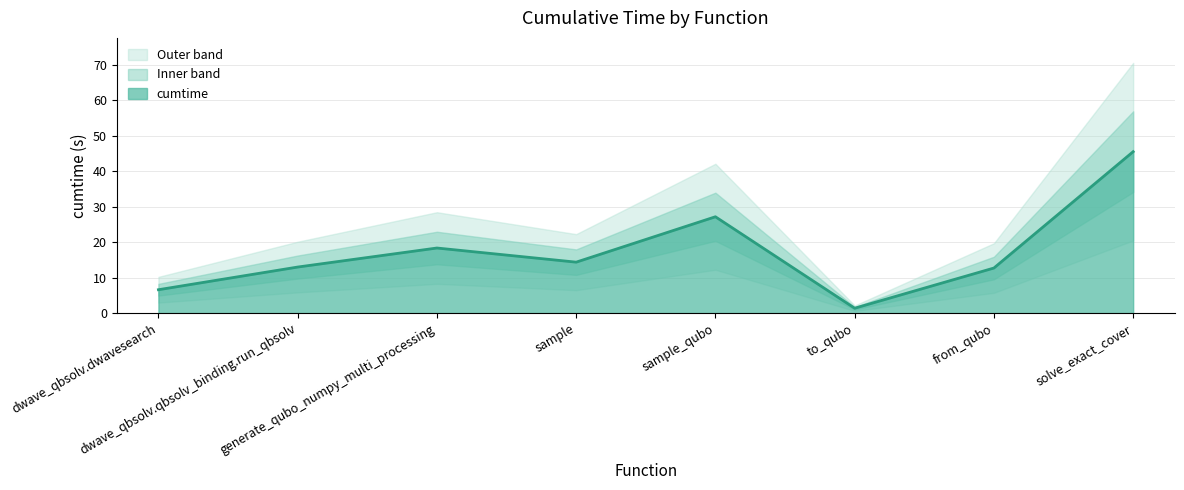

List the labels in order of value, largest first.

solve_exact_cover, sample_qubo, generate_qubo_numpy_multi_processing, sample, dwave_qbsolv.qbsolv_binding.run_qbsolv, from_qubo, dwave_qbsolv.dwavesearch, to_qubo